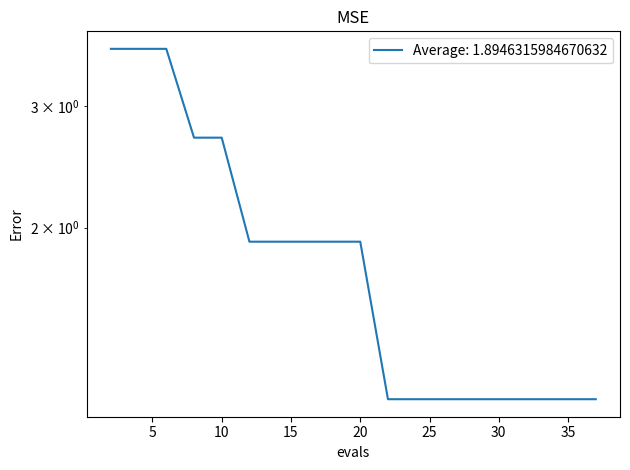

The chart shows a value of 0.7 at 31. True or false?

False